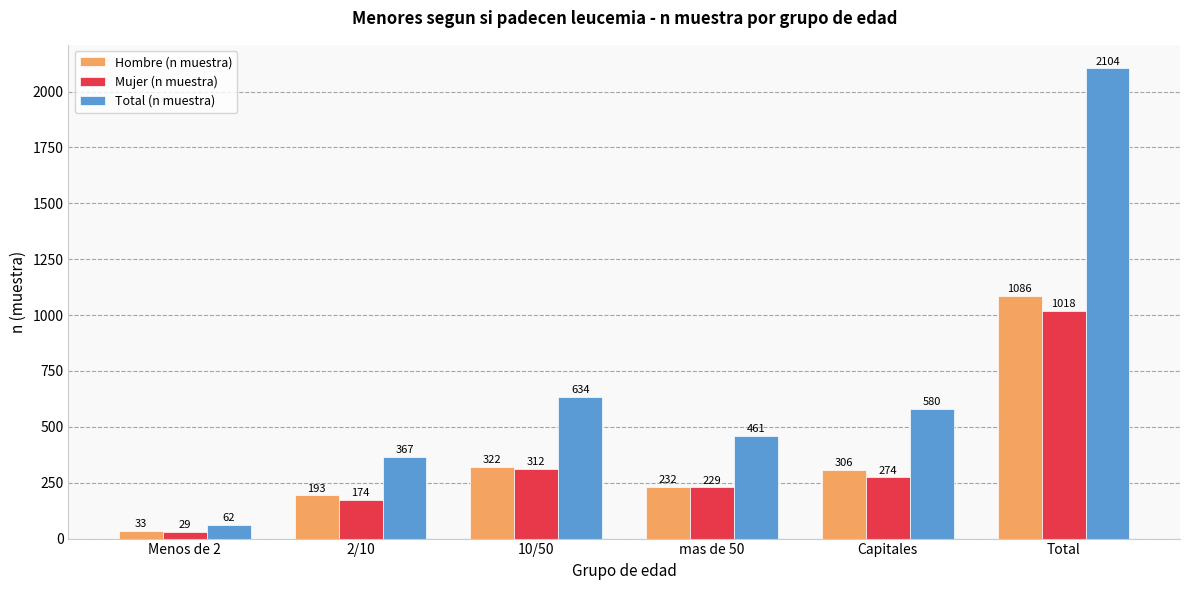

The Hombre (n muestra) series shows 99 at 2/10. True or false?

False